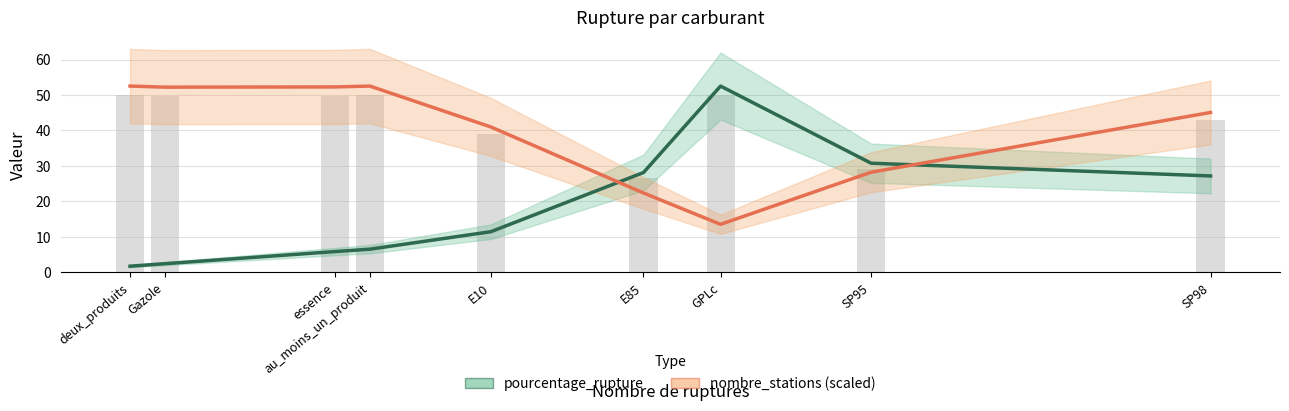

List the series in order of their overall mean, highest first.

nombre_stations (scaled), pourcentage_rupture